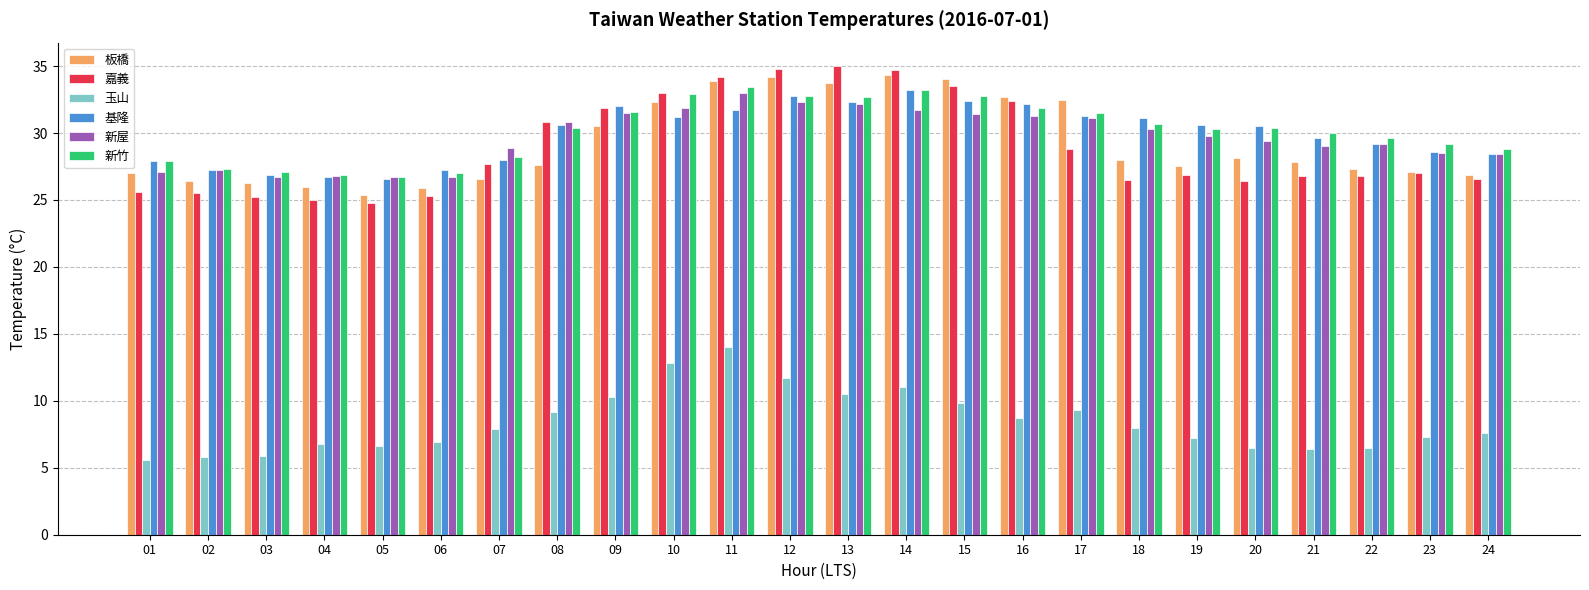

What is the minimum value shown in the chart?

5.6